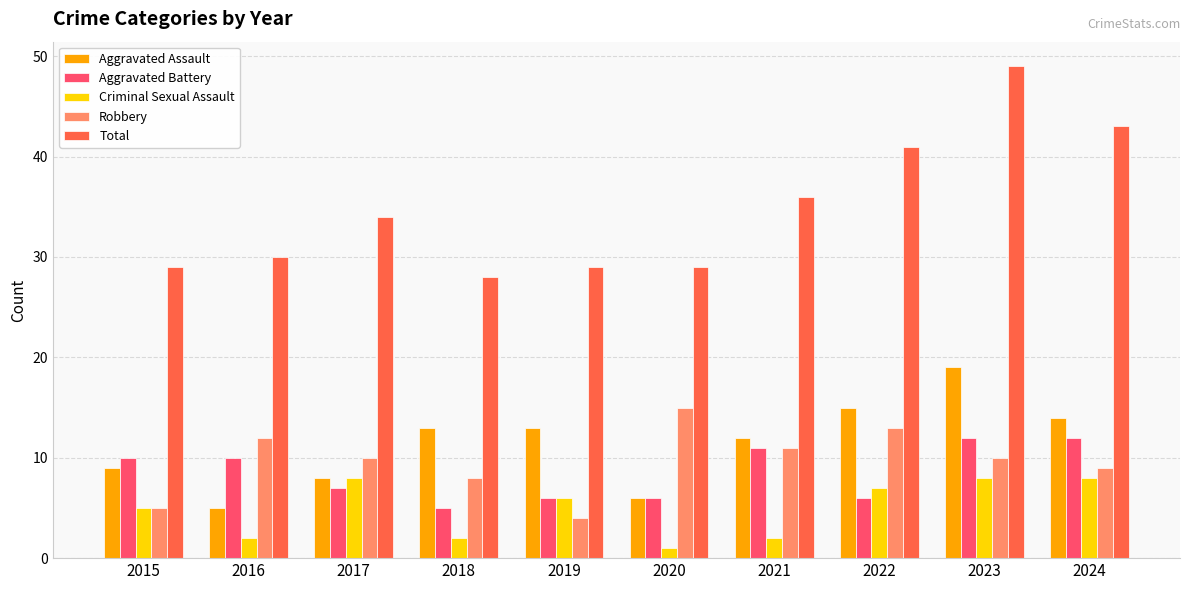

Which series has the widest spread of values?

Total